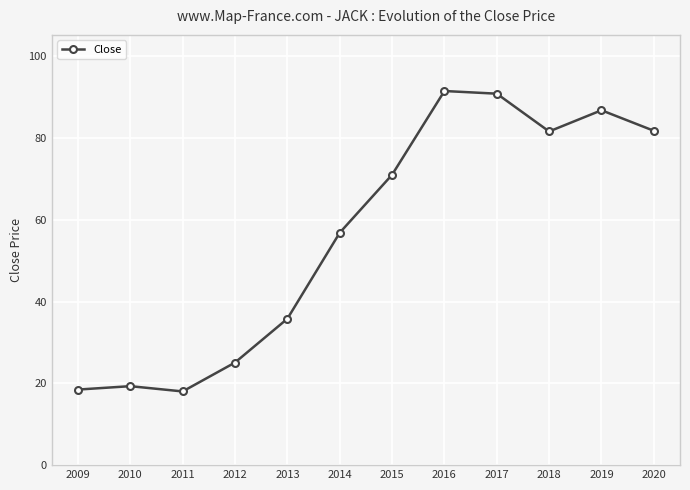

What is the smallest value displayed?

18.0